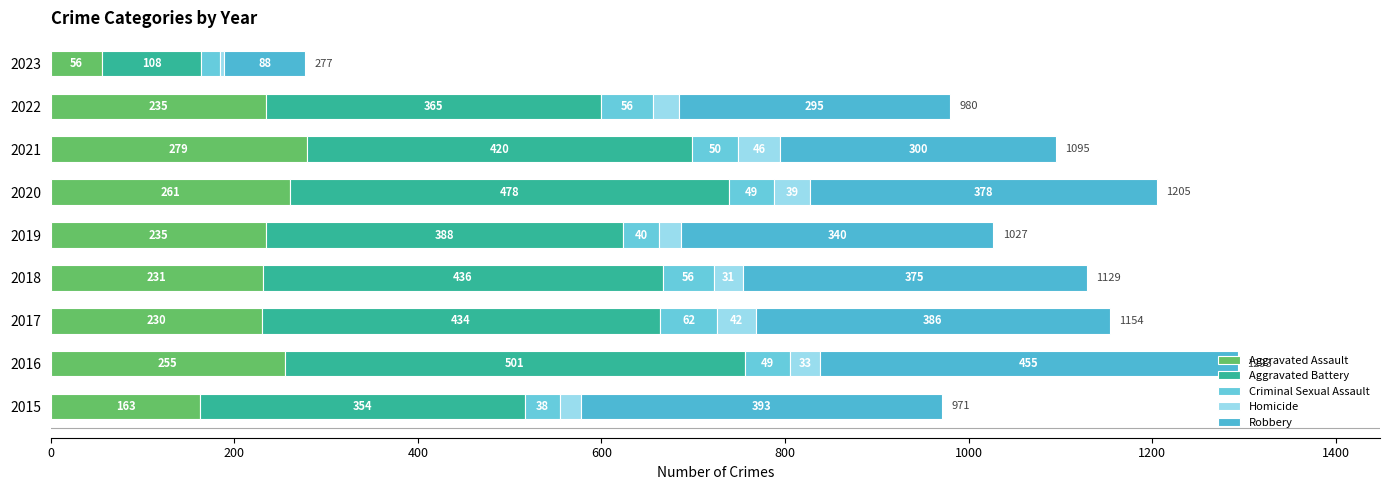

Count the number of data series in this chart.

5